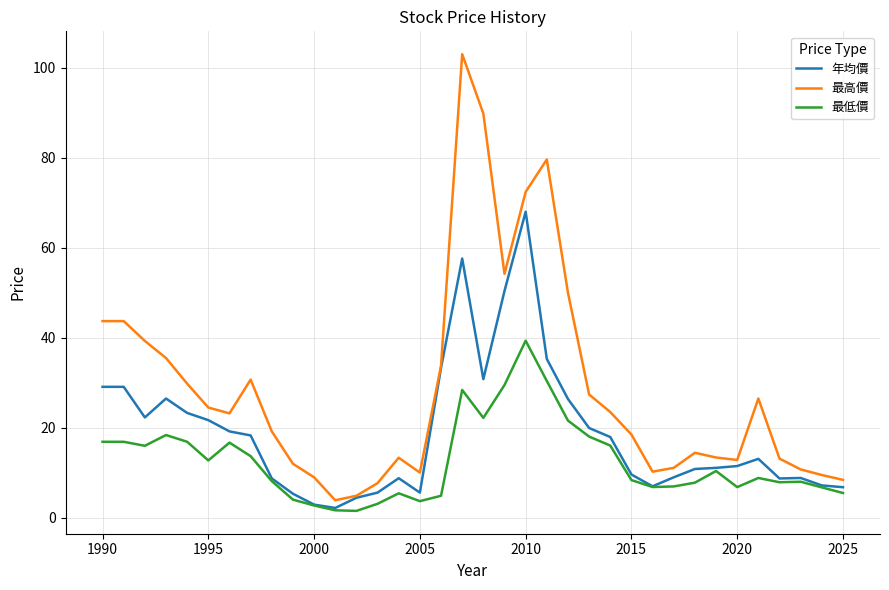

What is the greatest value displayed?

103.0